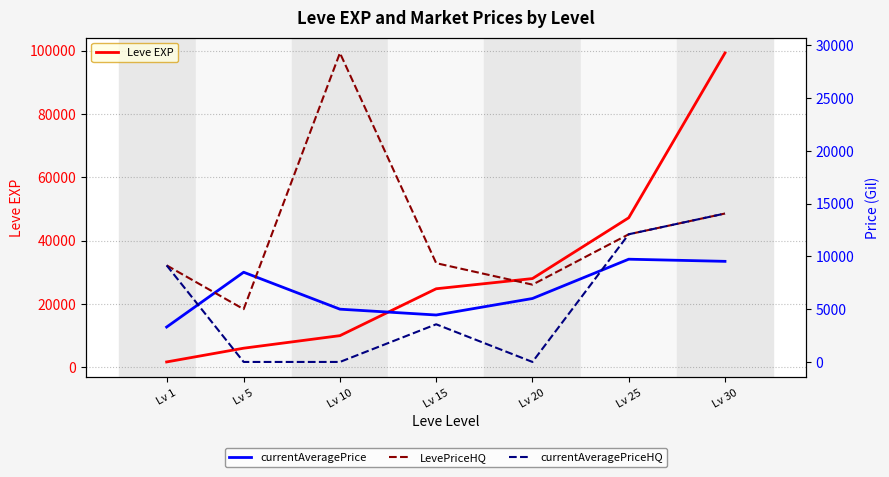

Is the value of currentAveragePriceHQ at Lv 10 greater than the value of Leve EXP at Lv 25?

No